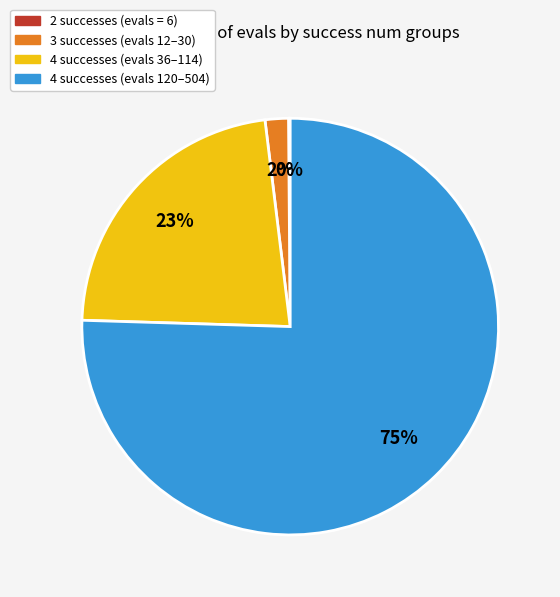

Is there any slice that represents more than half of the pie?

Yes